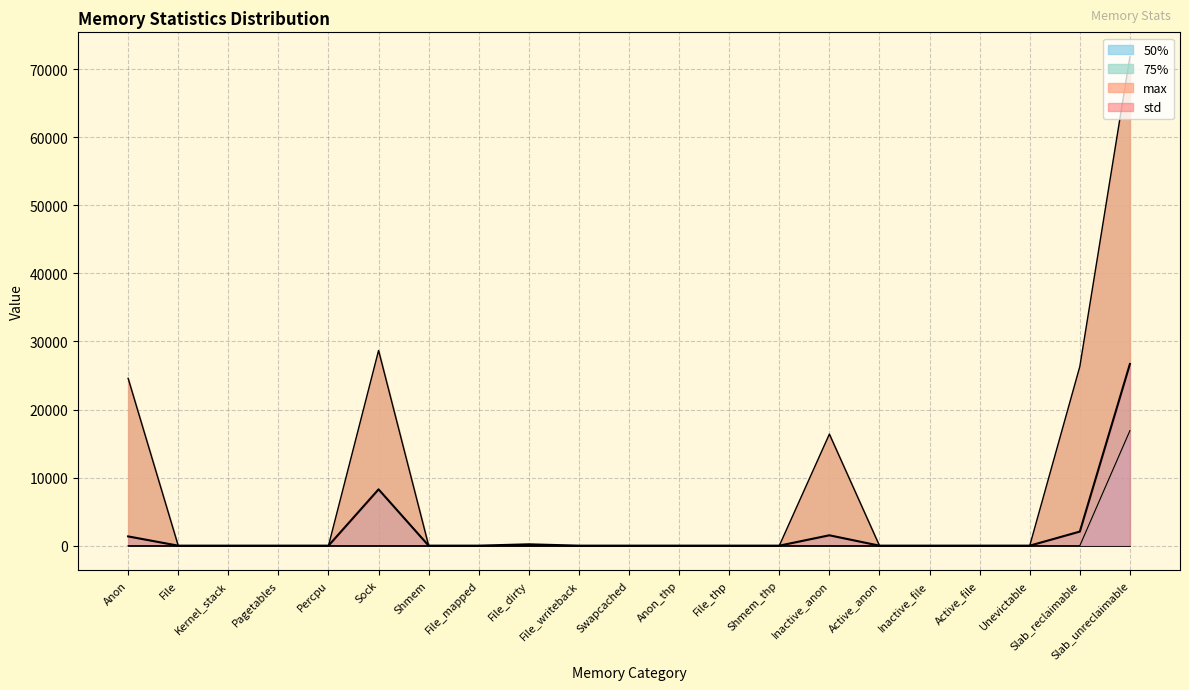

True or false: max and 75% cross at least once.

False